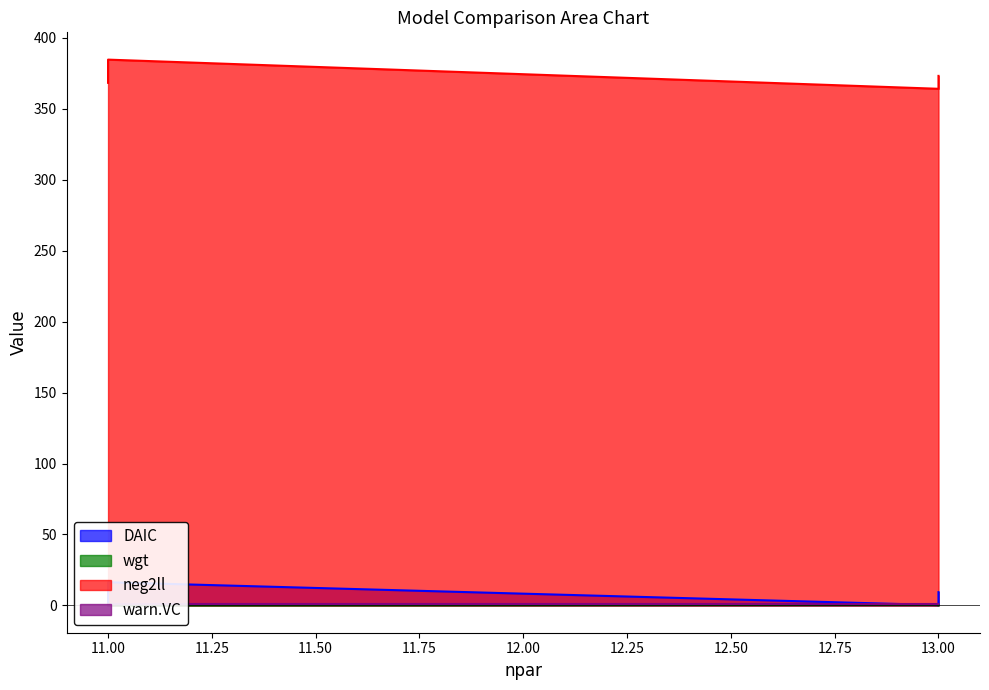

True or false: neg2ll has more than 0 interior local peaks.

False